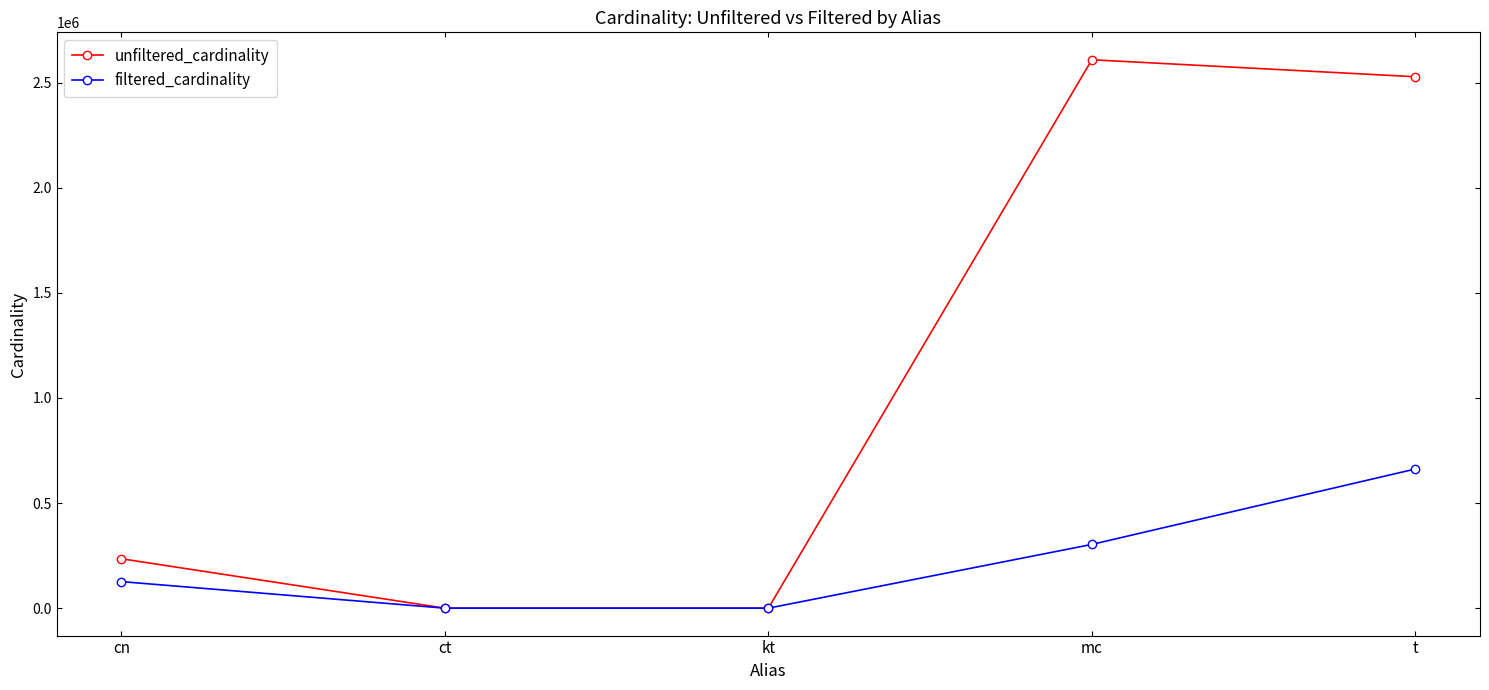

Which label corresponds to the largest value in the chart?

mc